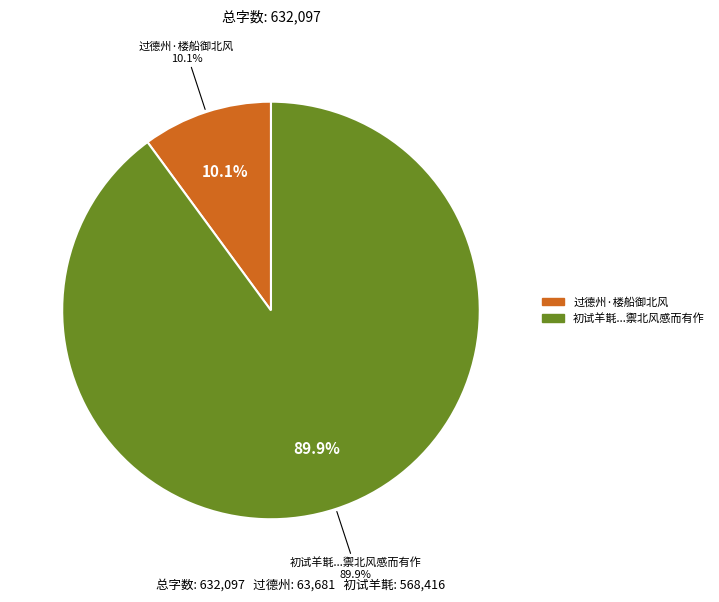

Is there a majority slice in this chart?

Yes